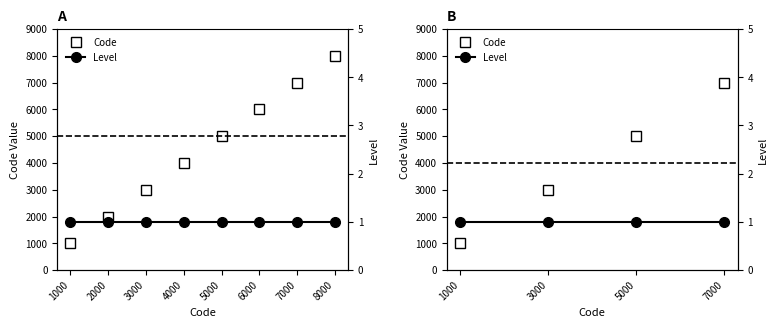

True or false: Level and Code intersect in this chart.

False